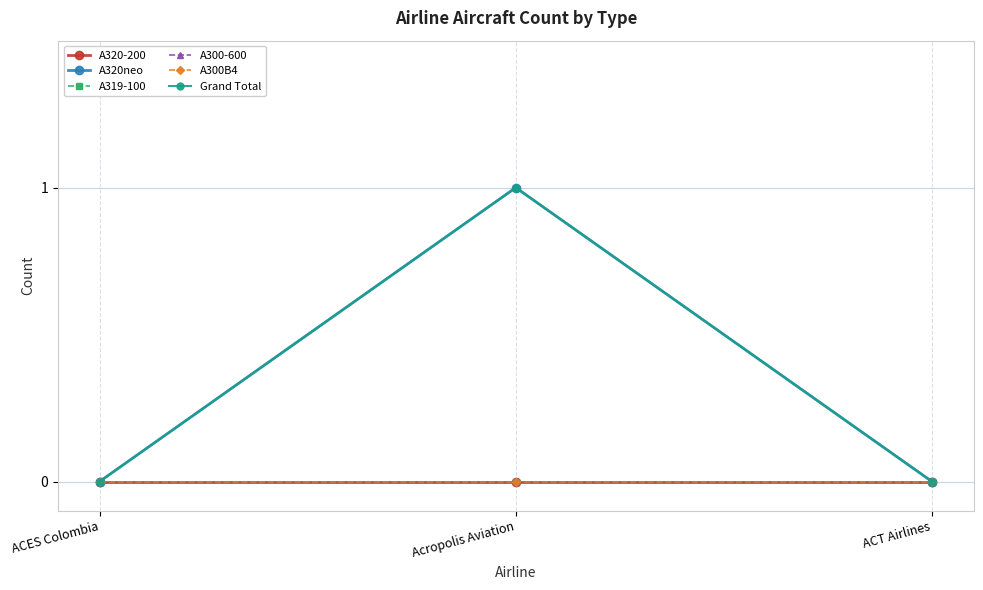

What position from the right is ACES Colombia?

3